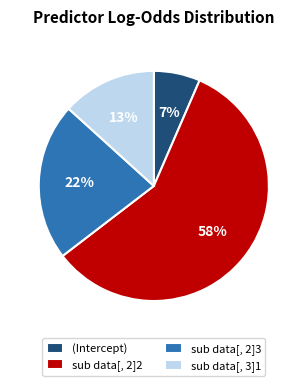

Do sub data[, 3]1 and sub data[, 2]3 together represent more than half of the pie?

No